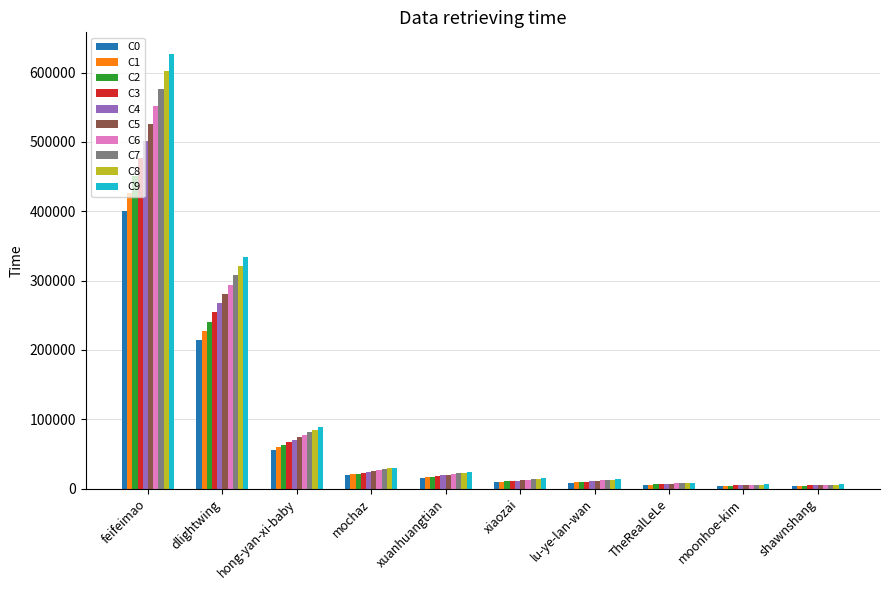

Are the bars horizontal?

No